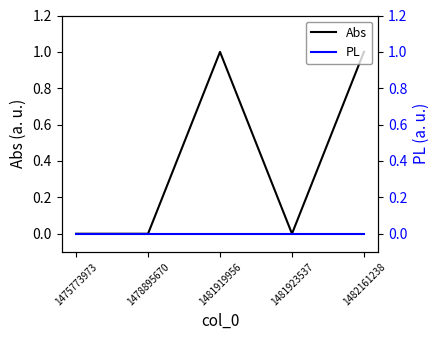

Reading left to right, extract all data points from this chart.

Abs: 0	0	1	0	1
PL: 0	0	0	0	0